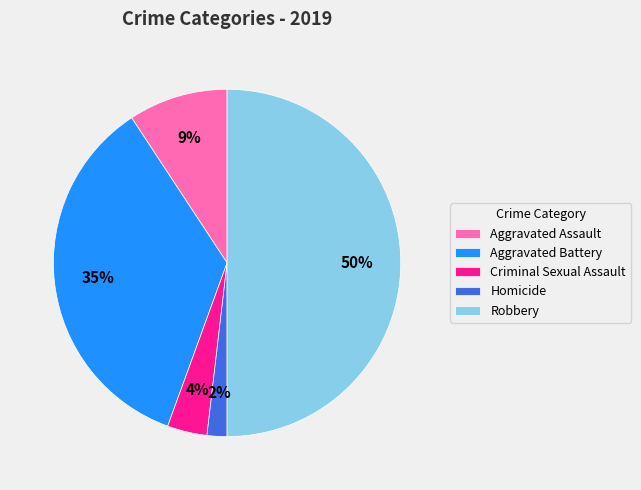

Is the sum of Aggravated Assault and Robbery greater than half?

Yes